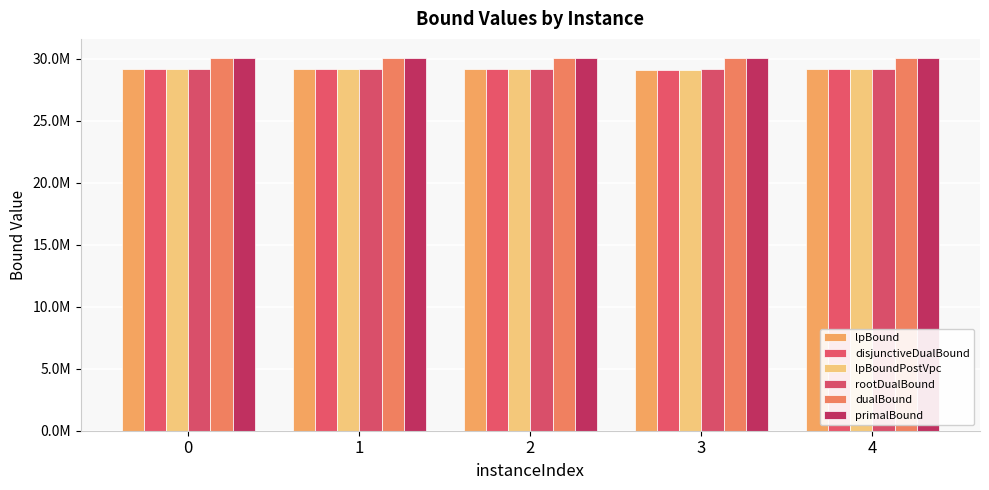

What is the value of the disjunctiveDualBound bar at the 3rd from the left?

29128785.1